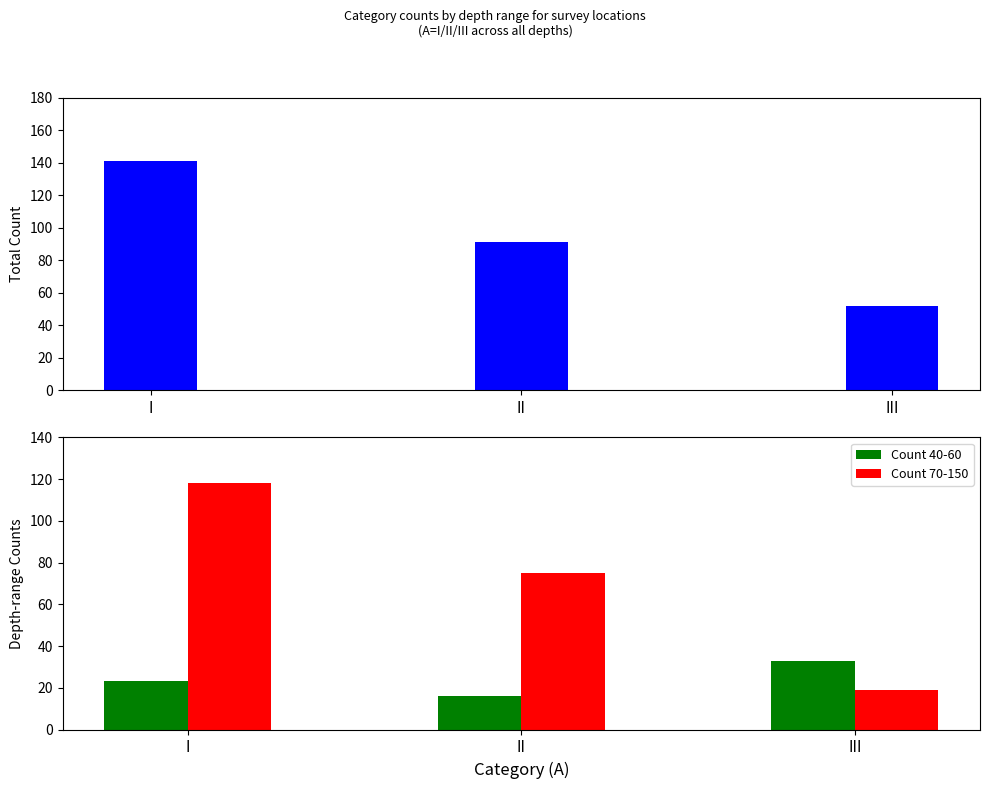

Which series has the largest range (max minus min)?

Count 70-150